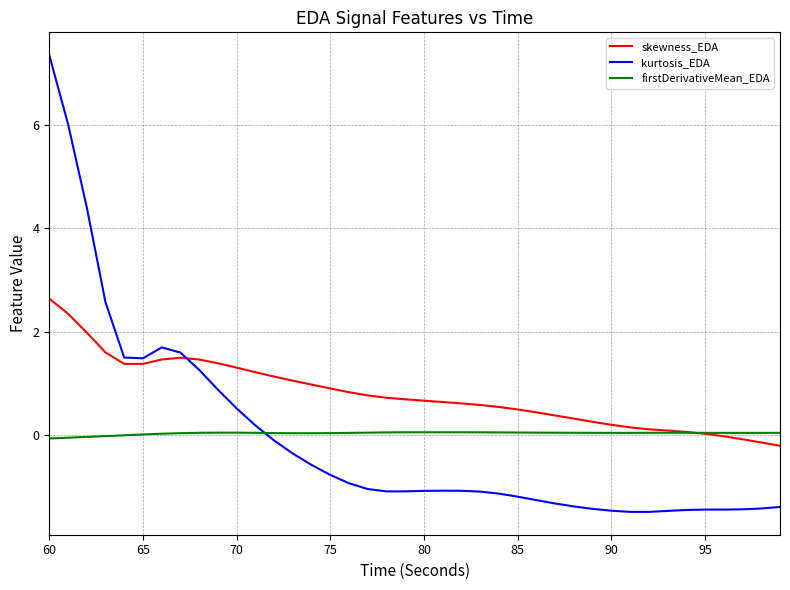

How many times do kurtosis_EDA and firstDerivativeMean_EDA cross each other?

1